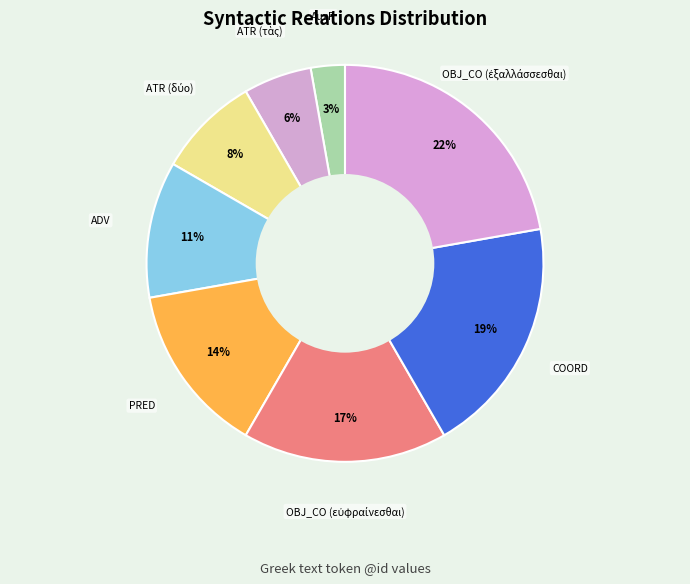

Count the number of slices in the pie.

8